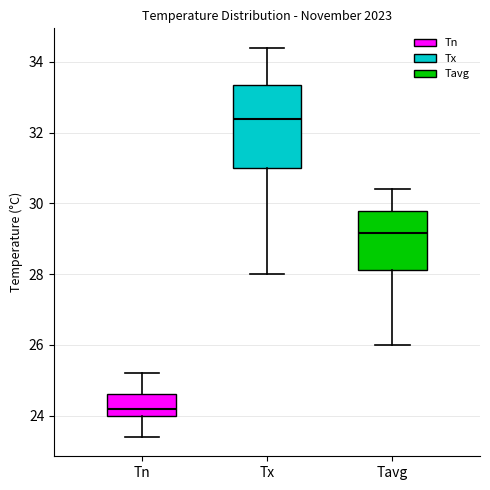

Which box has the highest median line?

Tx